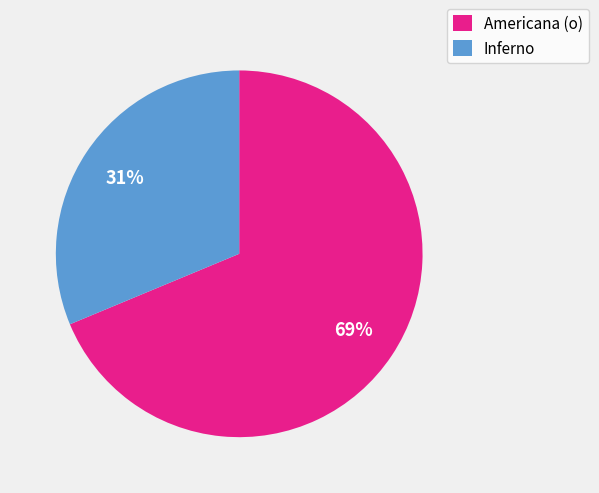

Rank the categories by value from highest to lowest.

Americana (o), Inferno